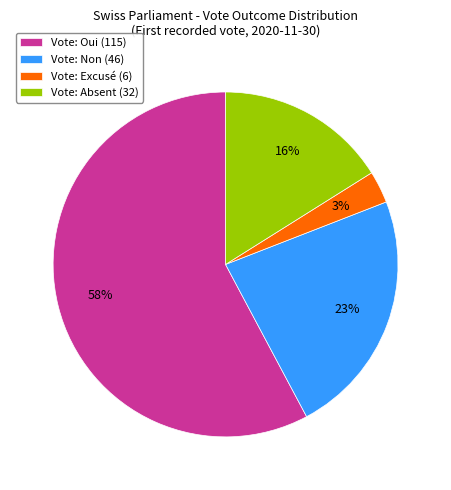

Which has a higher value, Vote: Absent (32) or Vote: Non (46)?

Vote: Non (46)